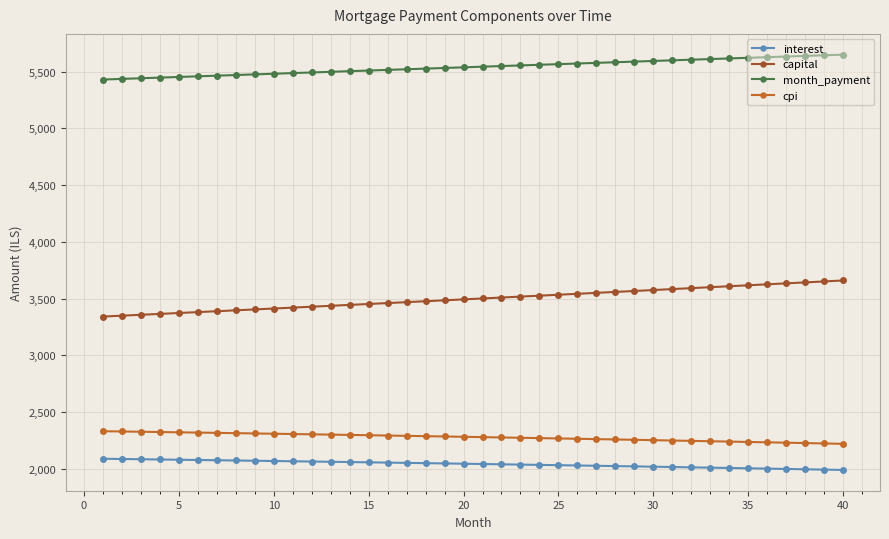

What is the difference between the maximum and minimum values in the cpi series?

111.2